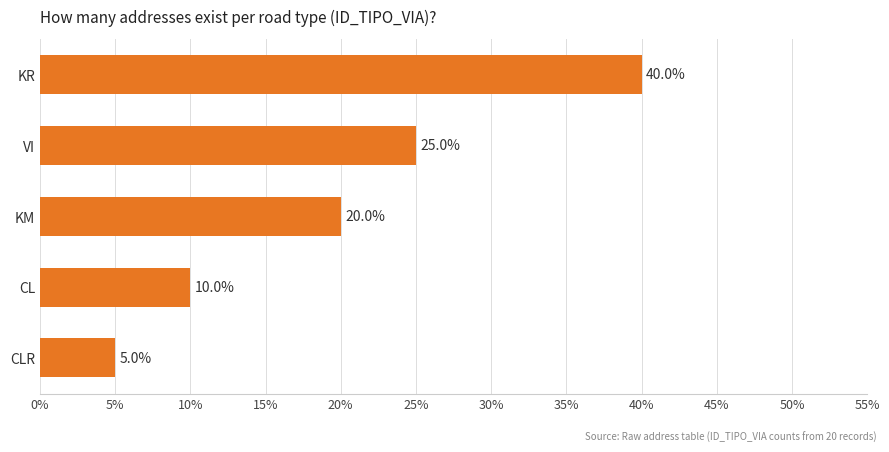

Between KM and CL, which is larger?

KM